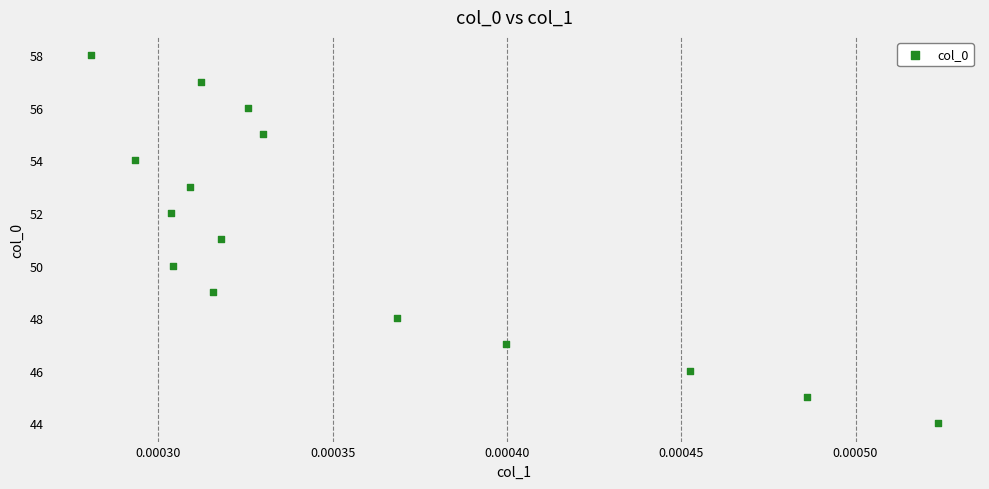

What is the range of Y values (max minus min)?

14